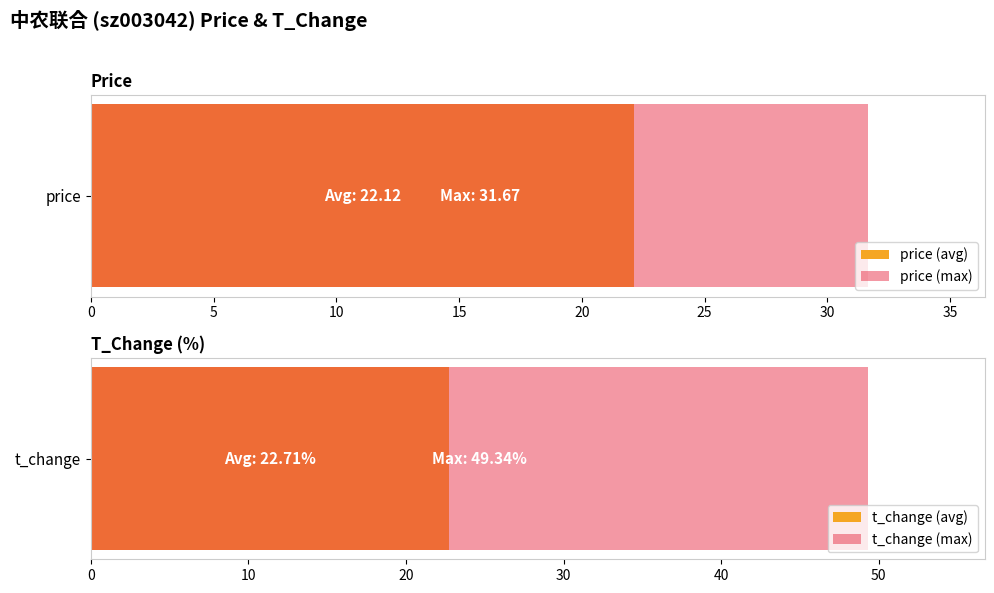

Which series has the widest spread of values?

t_change